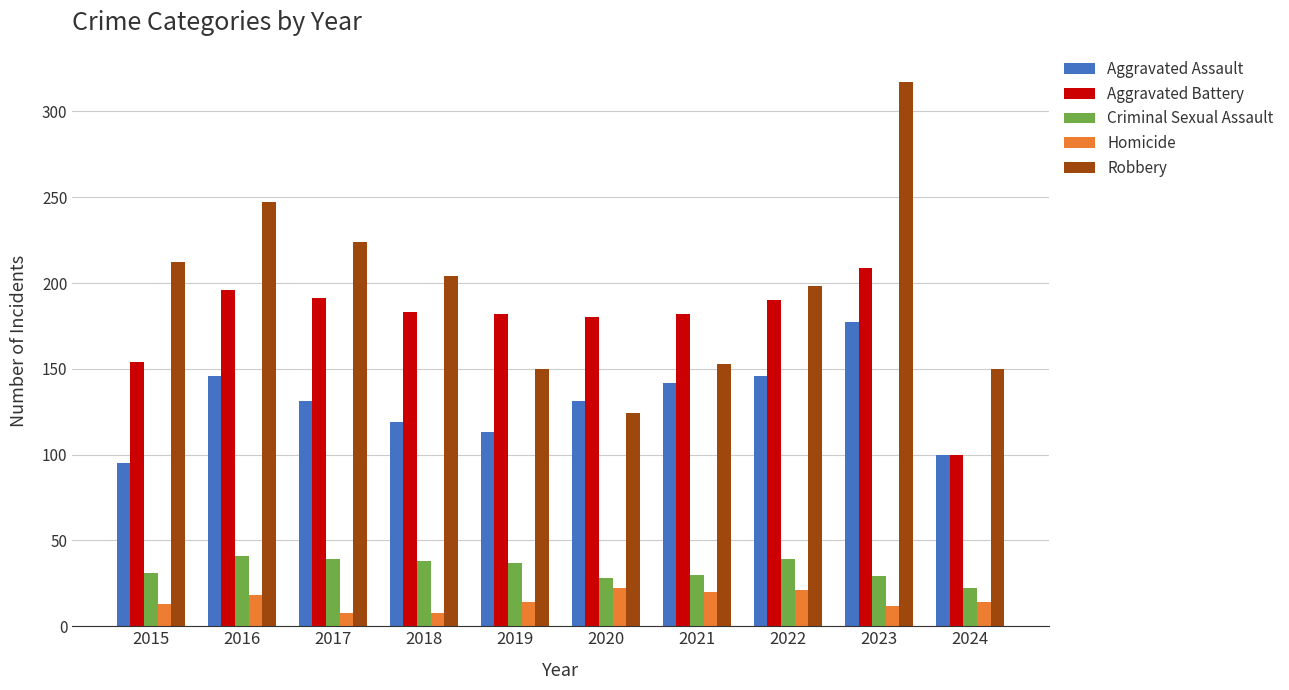

Between 2017 and 2023, which series saw the biggest shift?

Robbery